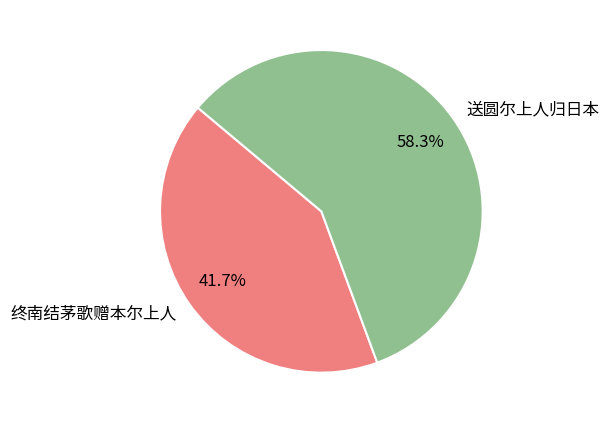

How many segments does this pie chart have?

2